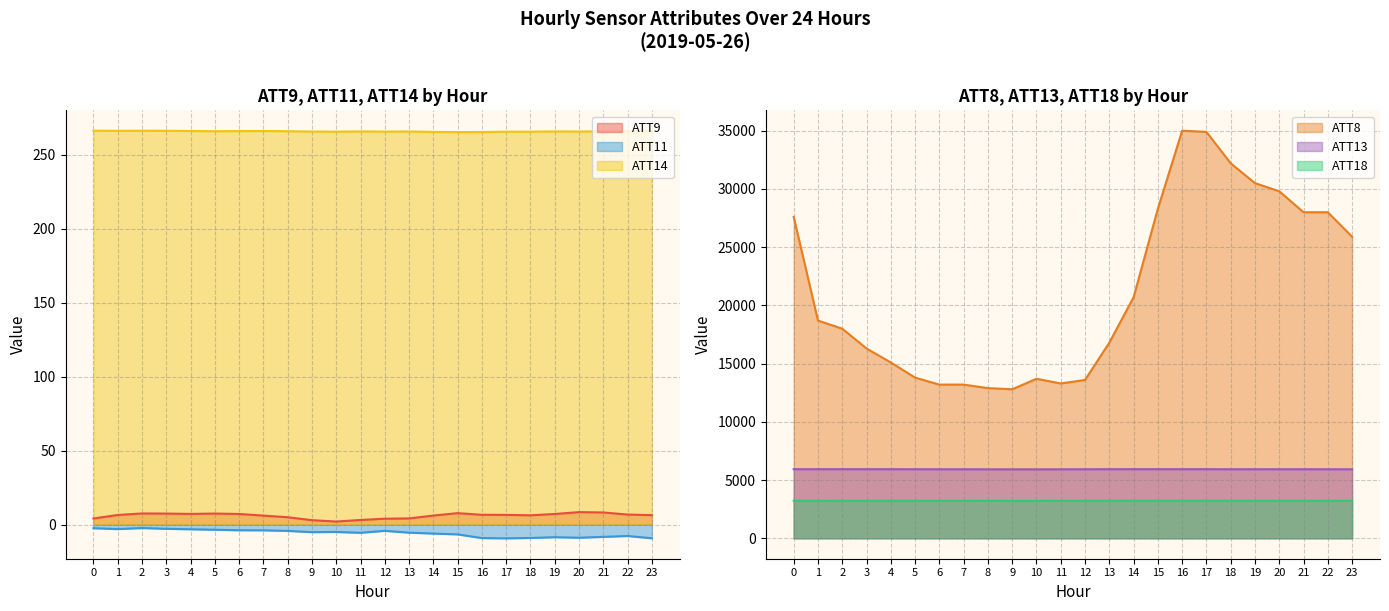

Which category has the highest value across all series?

16